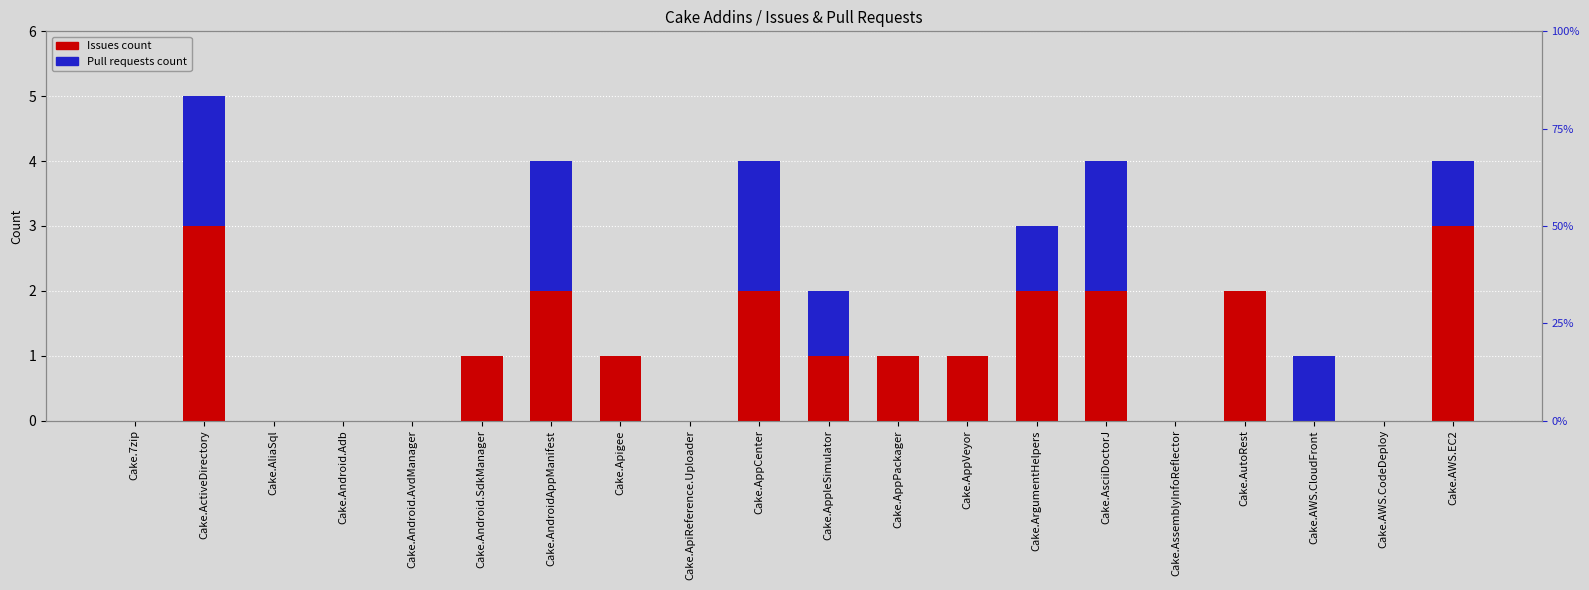

How many series are shown in this chart?

2